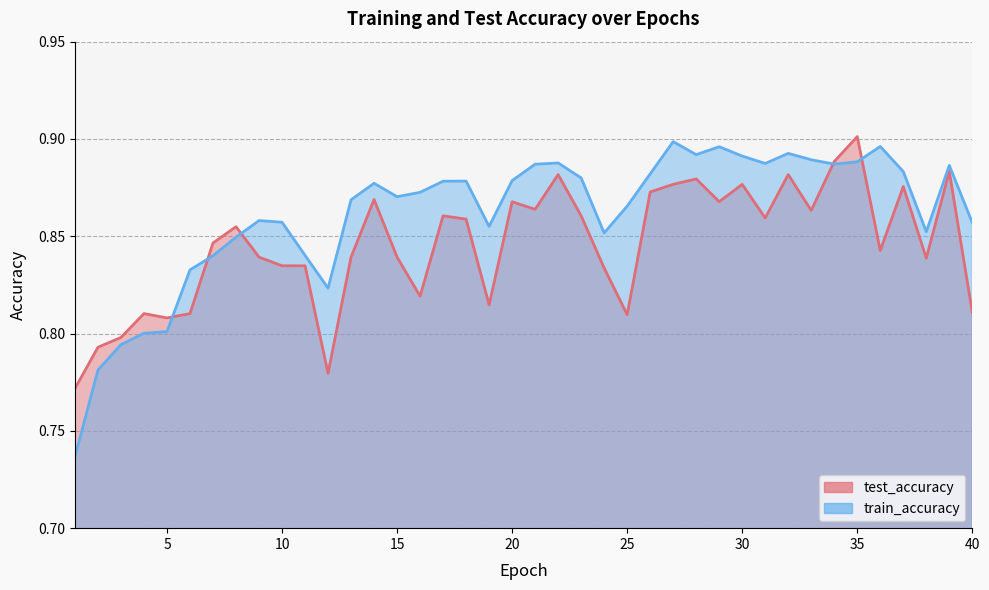

Which series ends up on top after the final intersection of test_accuracy and train_accuracy?

train_accuracy